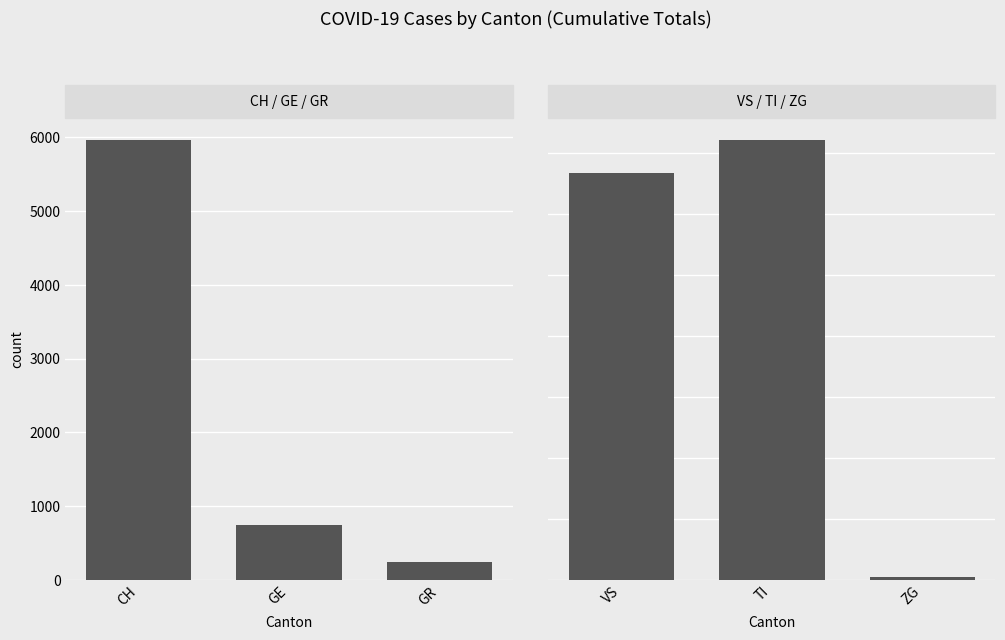

What is the sum of all CH / GE / GR values?

6950